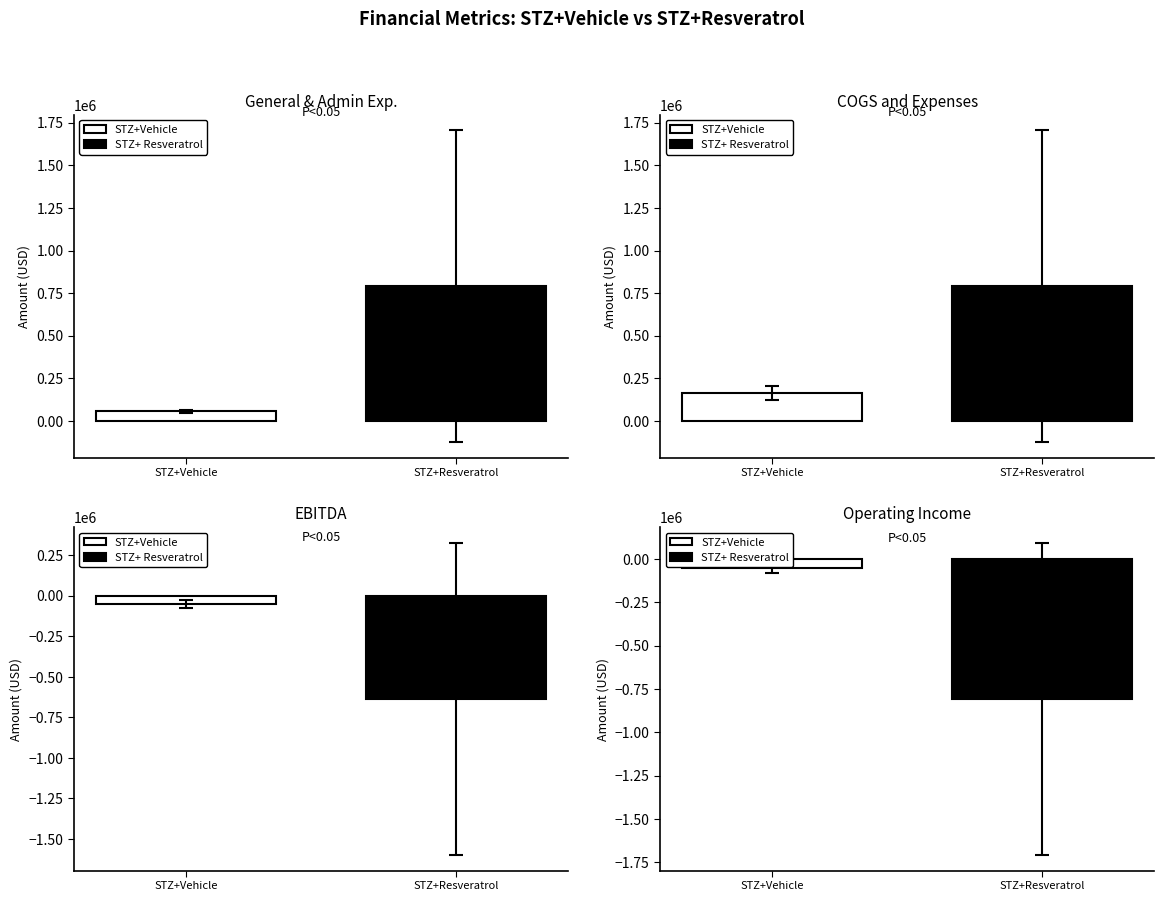

What is the average value of the COGS and Expenses series?

522364